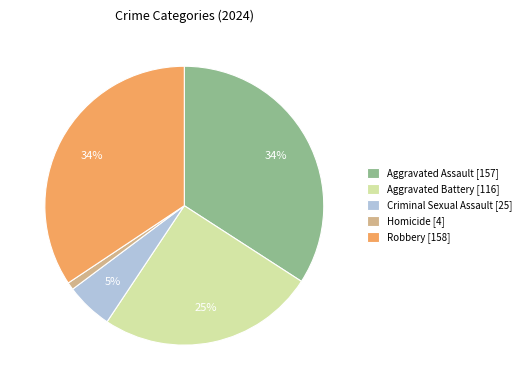

To the nearest percent, what percentage of the pie is Aggravated Assault?

34%